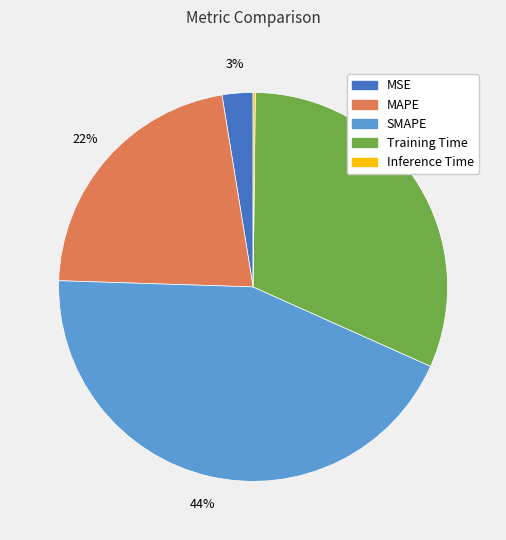

Is the sum of Training Time and MAPE greater than half?

Yes